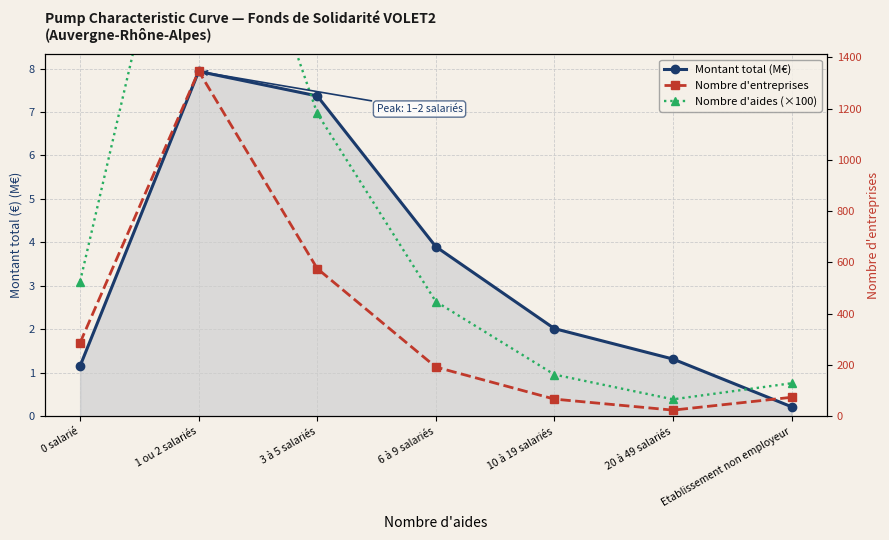

What is the total value across all series at 6 à 9 salariés?

198.5